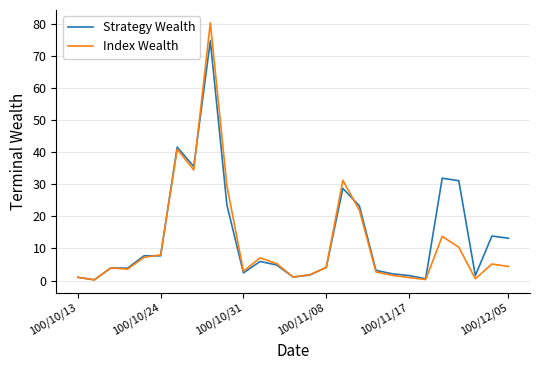

Rank the series by their maximum value, from highest to lowest.

Index Wealth, Strategy Wealth